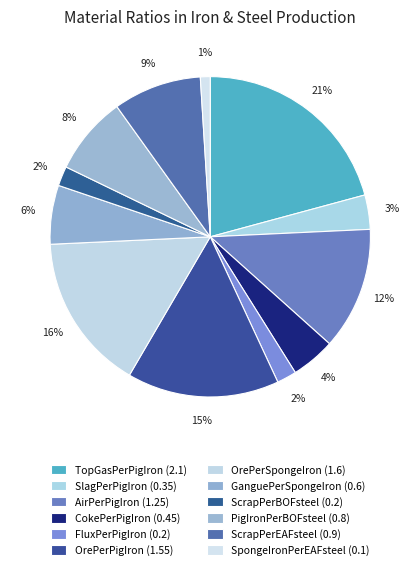

Is it true that OrePerSpongeIron is 16% of the pie?

True